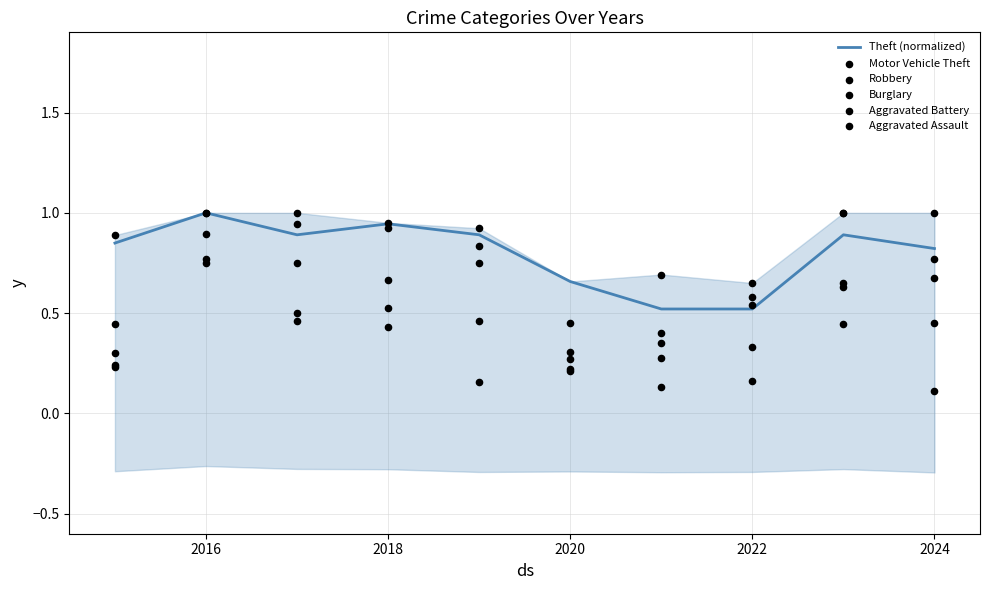

The Theft (normalized) series shows 1.0 at 2016. True or false?

True